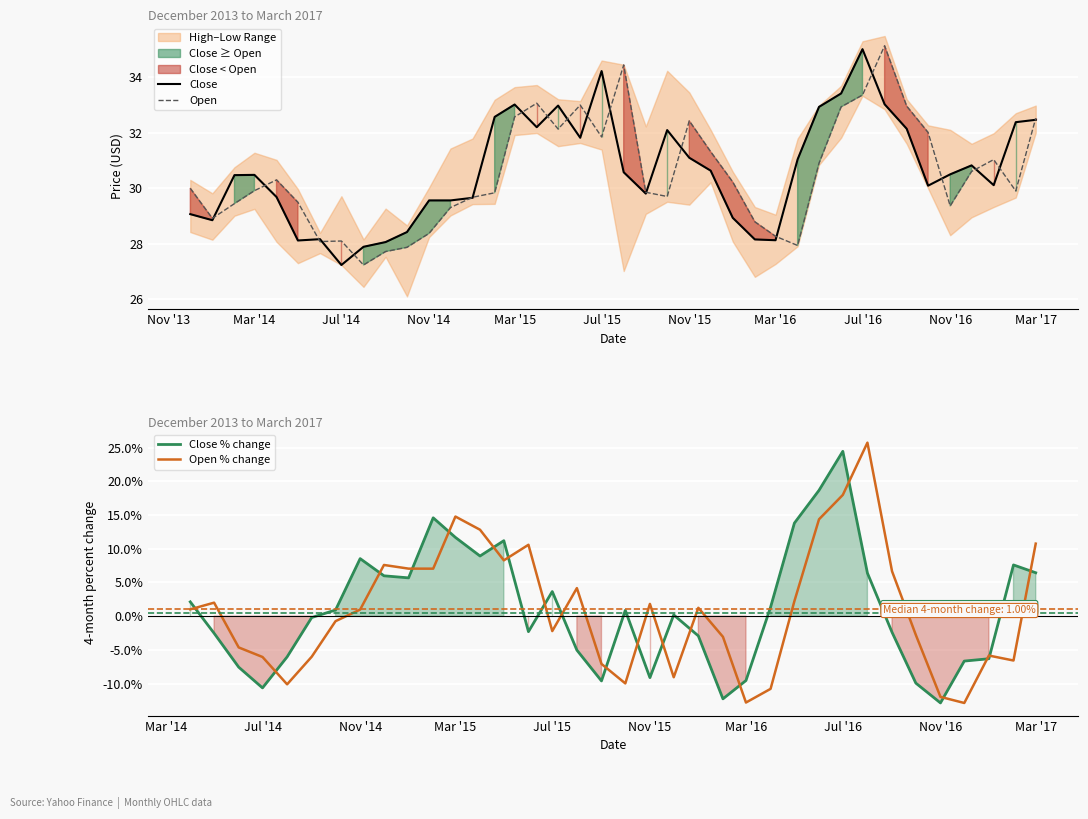

What is the sum of all Open values?

1220.3